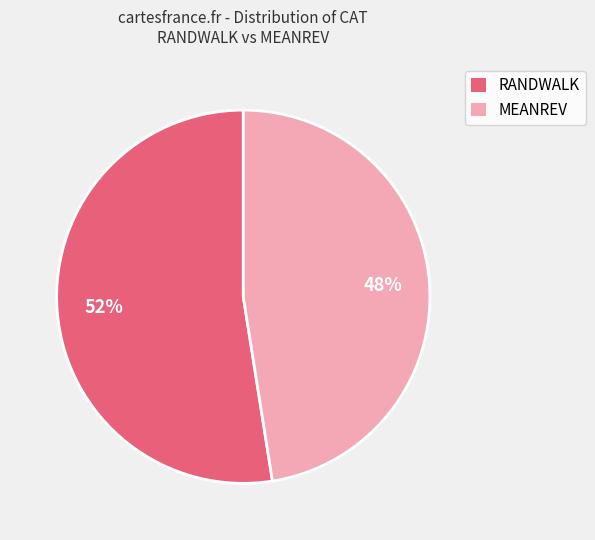

Is the sum of RANDWALK and MEANREV greater than half?

Yes